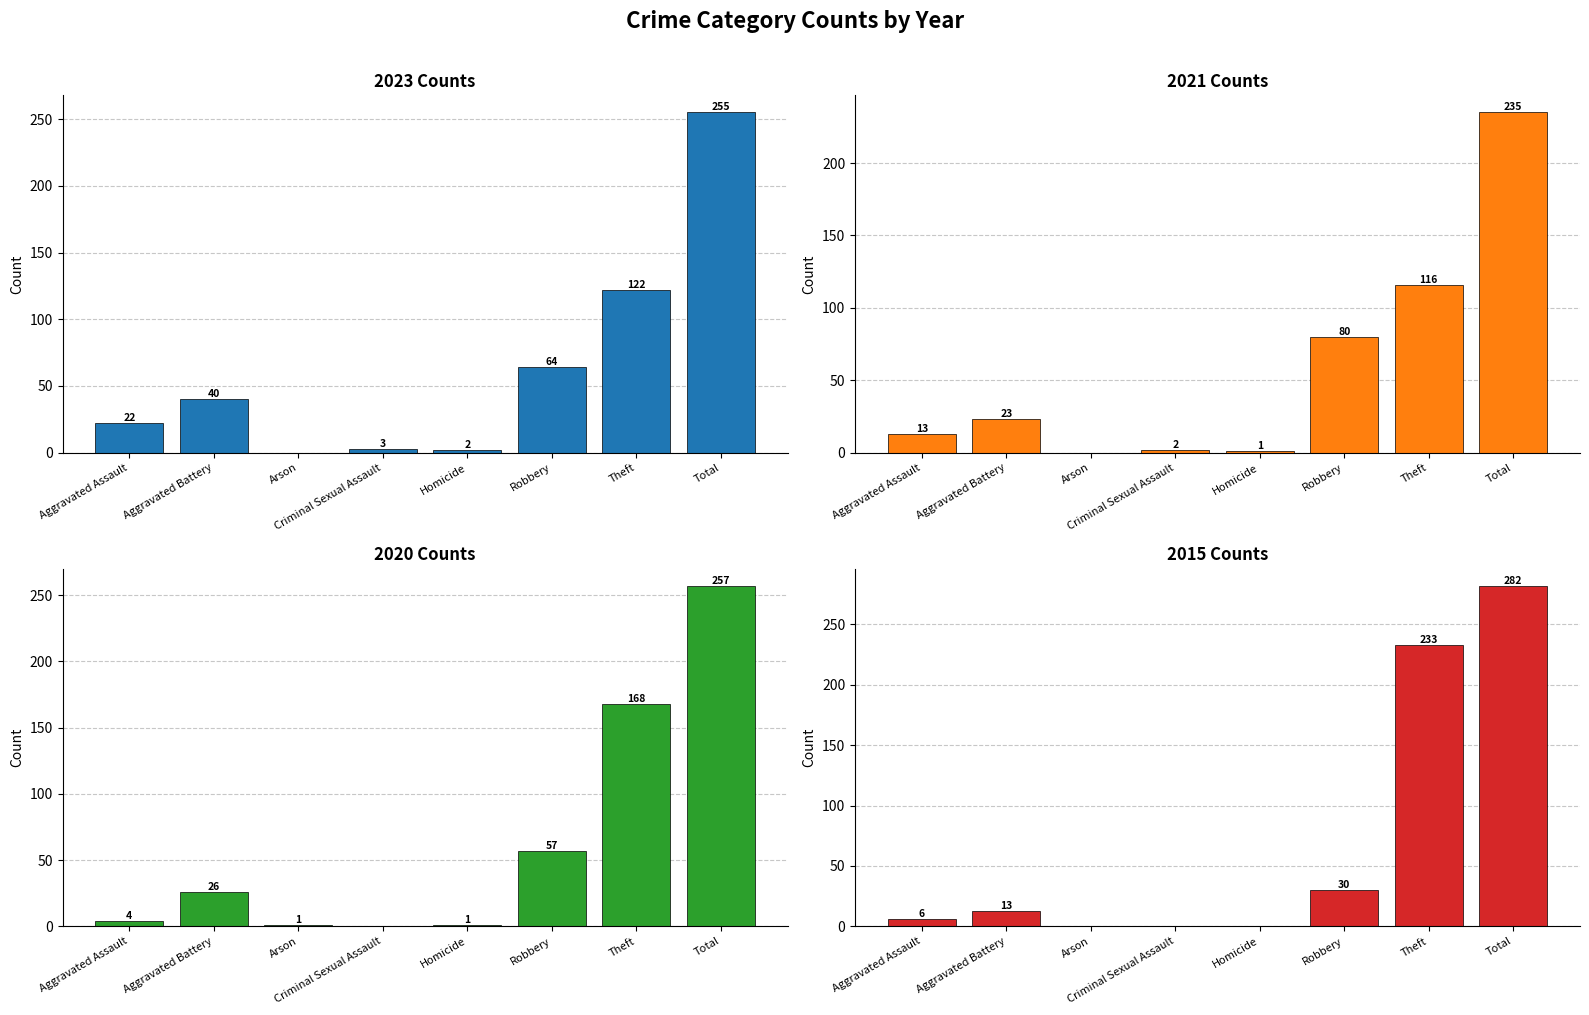

How many bars are there in each group?

4